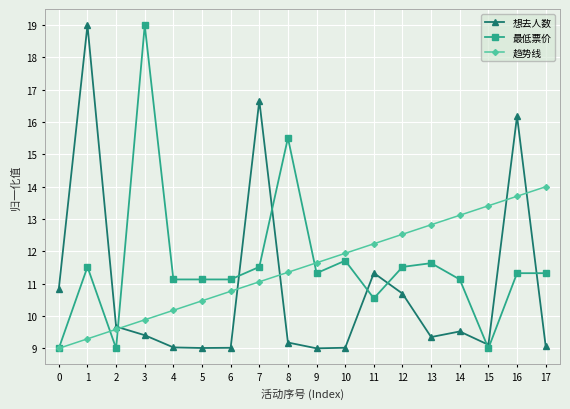

Which series ends up on top after the final intersection of 趋势线 and 想去人数?

趋势线